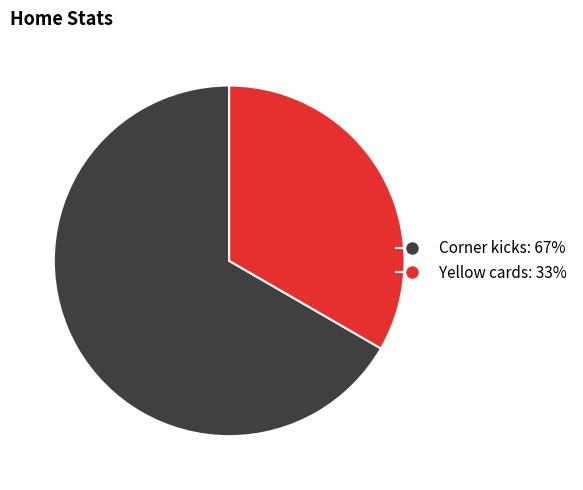

Do Corner kicks and Yellow cards together represent more than half of the pie?

Yes